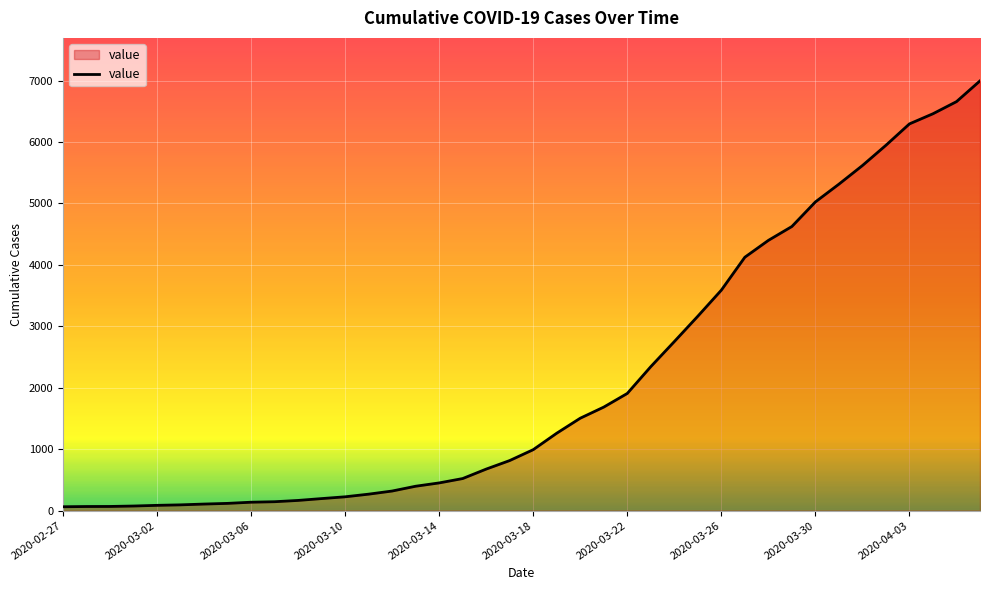

What is the greatest value displayed?

6995